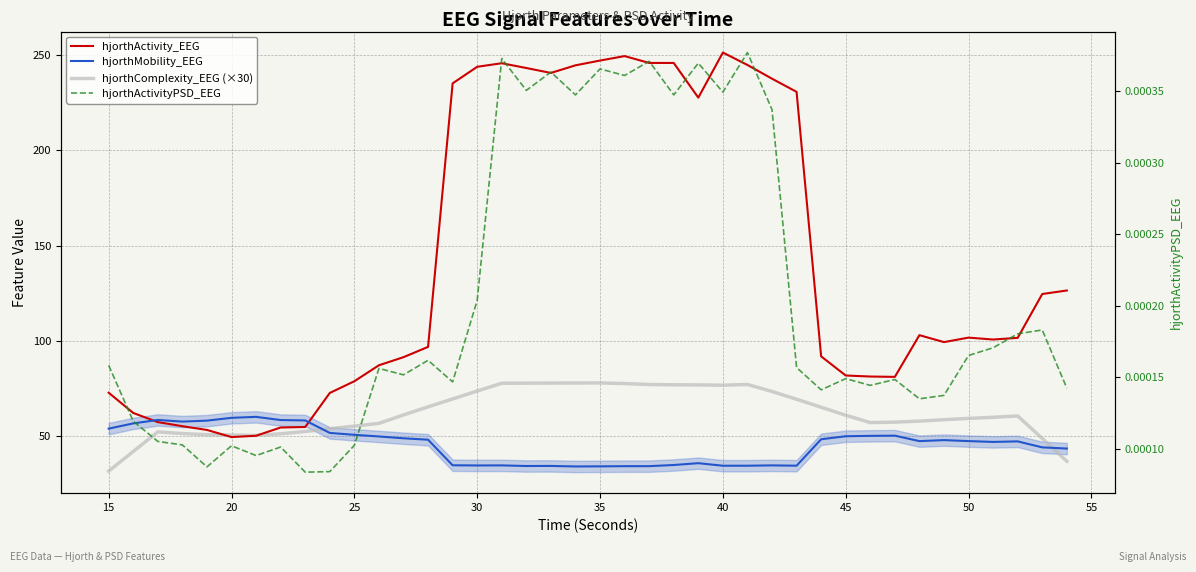

What is the maximum value shown in the chart?

251.4